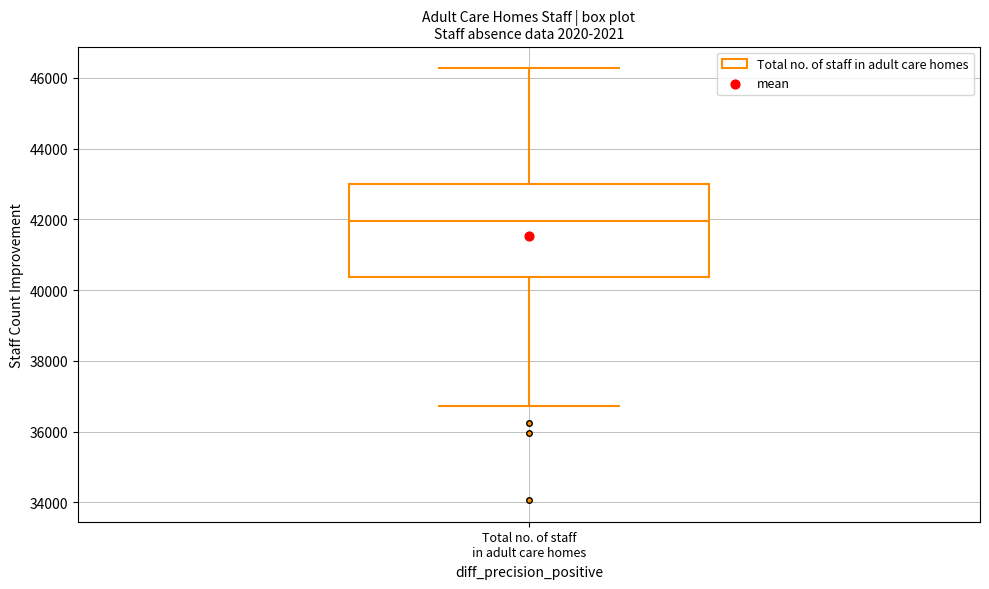

Read this box plot against the y-axis: the position of the median line, the range covered by the box, and the ends of both whiskers. The values are not printed on the chart, so give them approximately, as read against the axis.

median 42000, box 40400 to 43000, whiskers 36800 to 46200